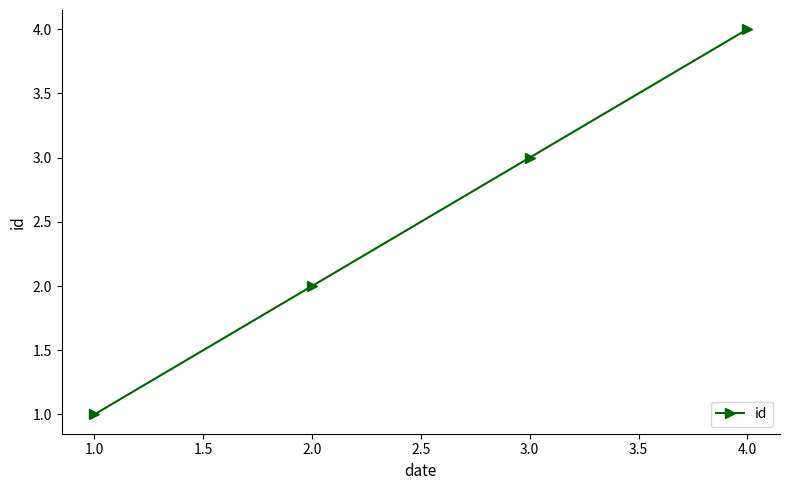

True or false: the data shows 1 at 1.0.

True